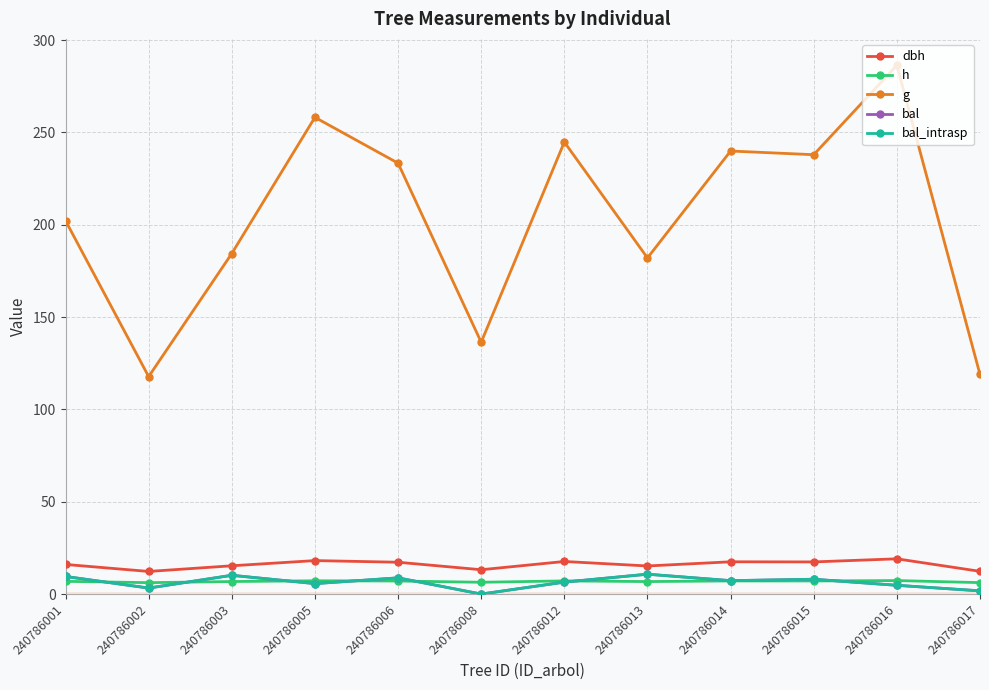

What is the total value across all series at 240786006?

275.2